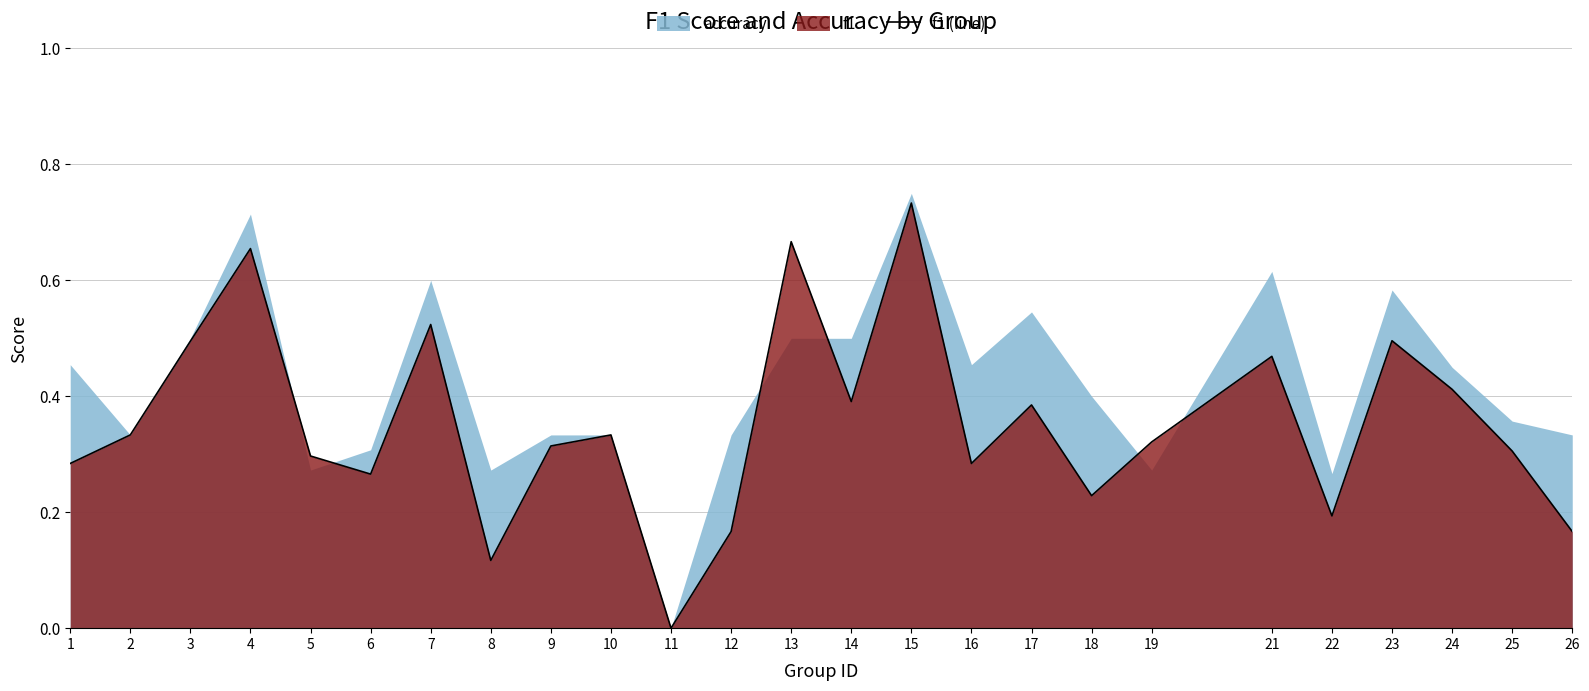

Reading right to left, extract all data points from this chart.

0.2	0.3	0.4	0.5	0.2	0.5	0.3	0.2	0.4	0.3	0.7	0.4	0.7	0.2	0.0	0.3	0.3	0.1	0.5	0.3	0.3	0.7	0.5	0.3	0.3